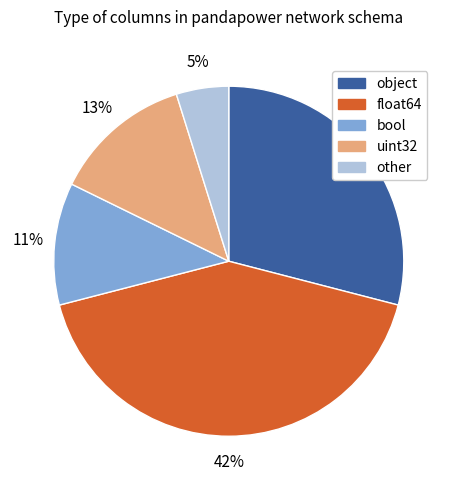

The object slice represents 29% of the pie. True or false?

True